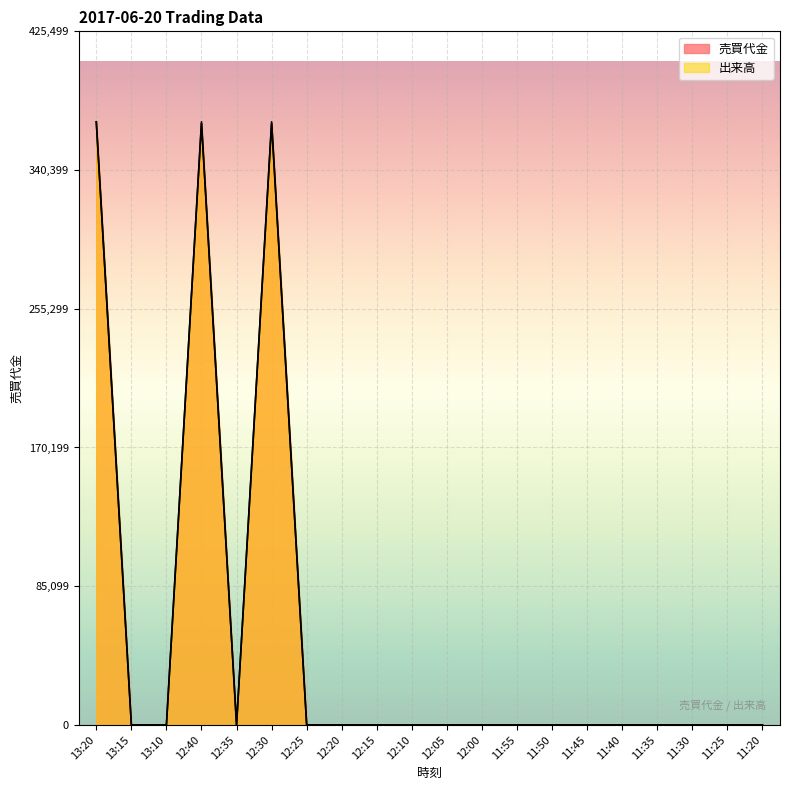

Which series has the widest spread of values?

売買代金